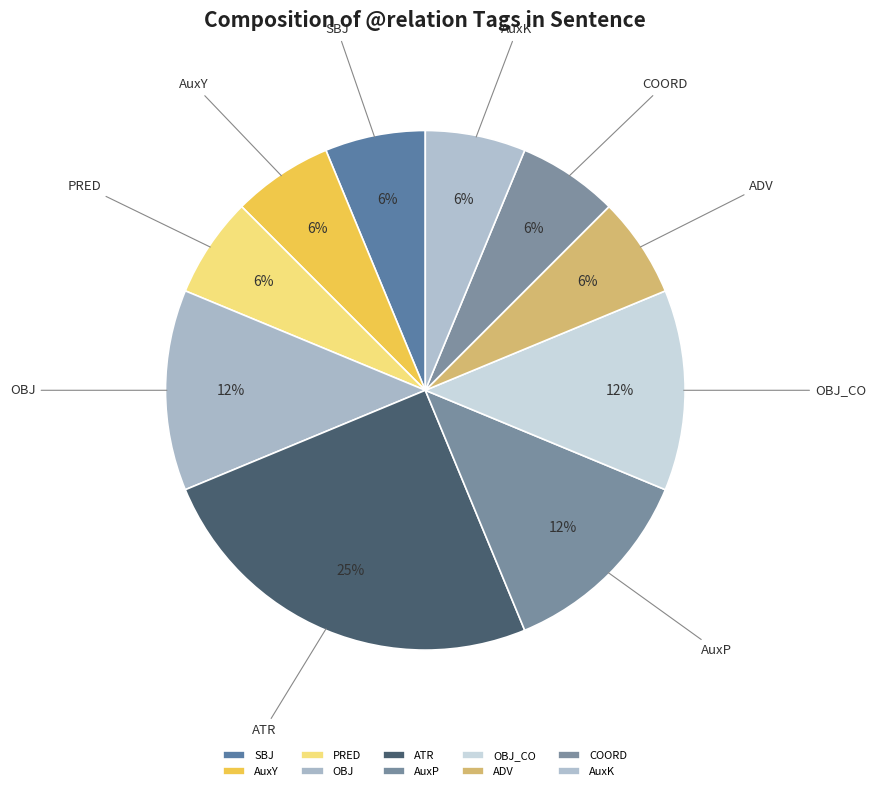

Count the number of slices in the pie.

10